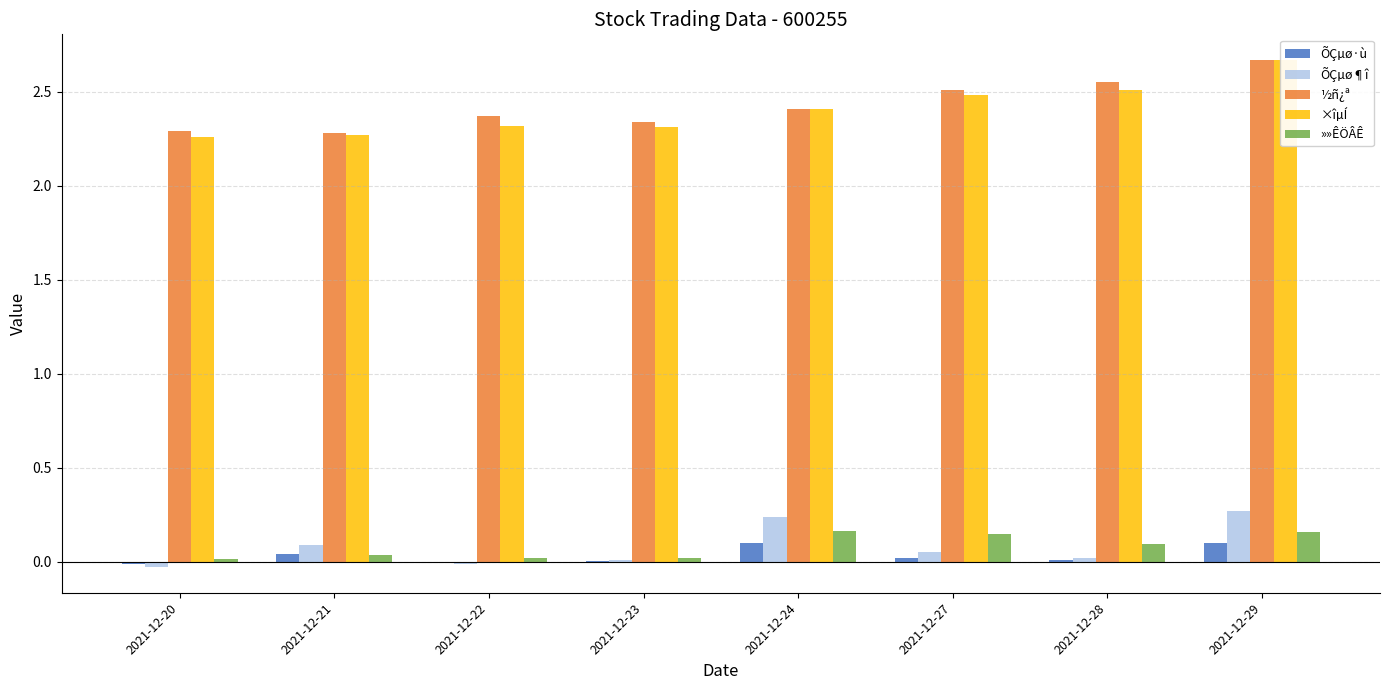

At 2021-12-24, list the series in order from smallest to largest.

ÕÇµø·ù, »»ÊÖÂÊ, ÕÇµø¶î, ½ñ¿ª, ×îµÍ